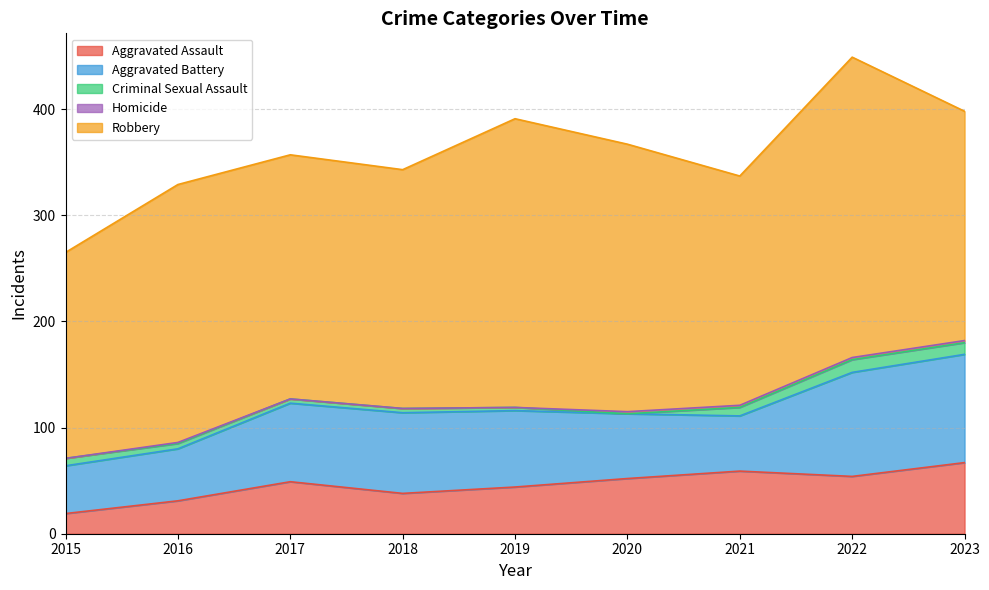

How many series are shown in this chart?

5